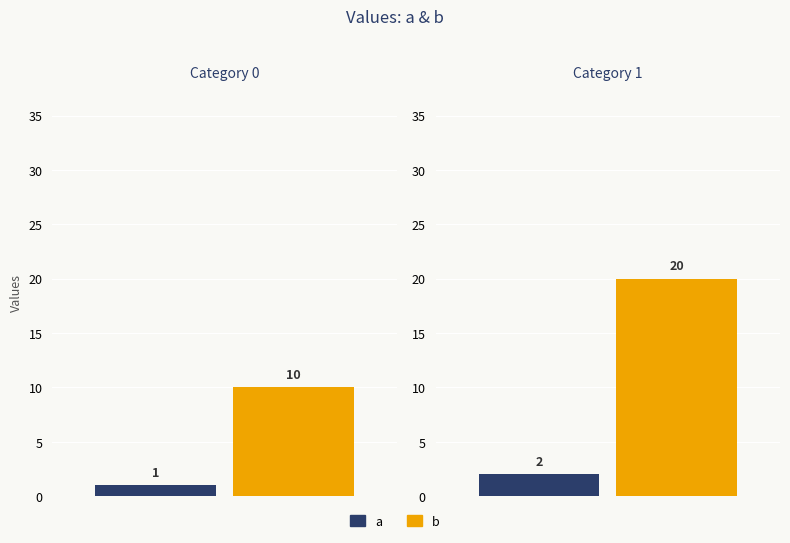

Where is a nearest to the value 2?

1